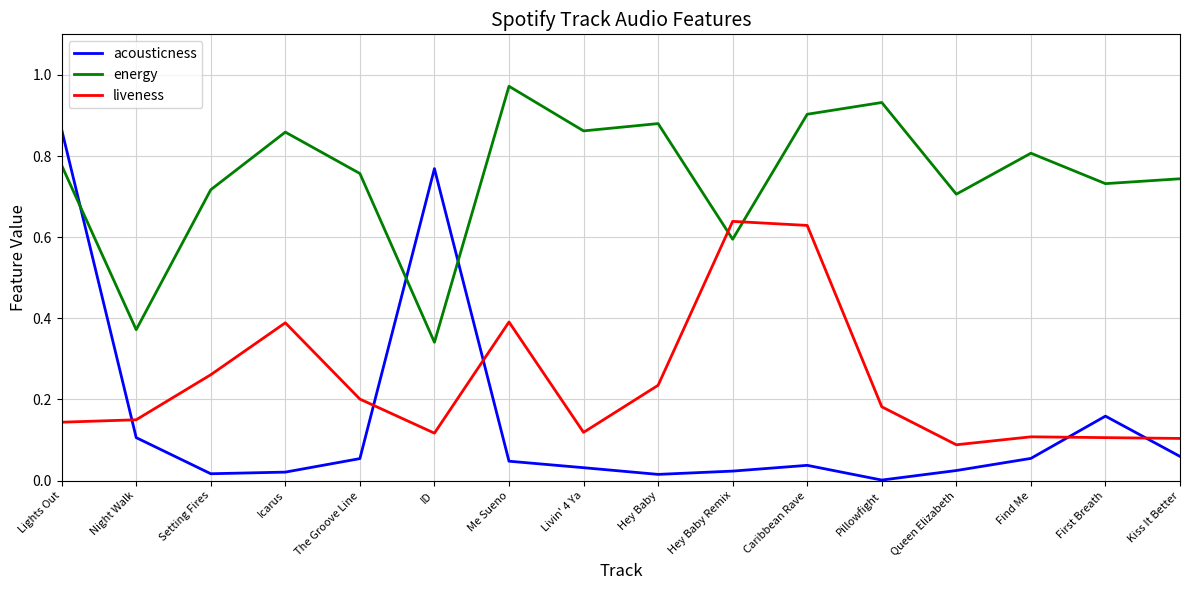

What position from the right is Night Walk?

15